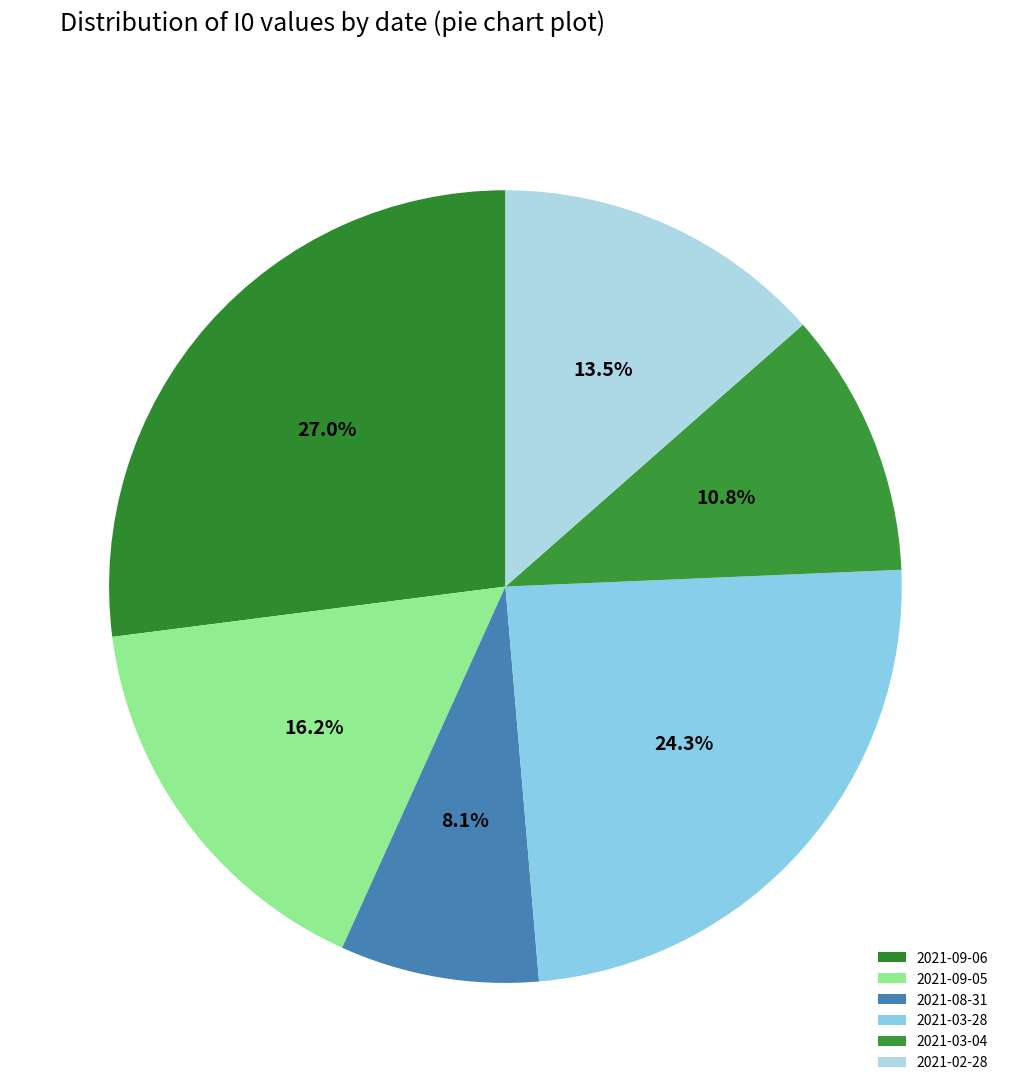

Rank the categories by value from lowest to highest.

2021-08-31, 2021-03-04, 2021-02-28, 2021-09-05, 2021-03-28, 2021-09-06